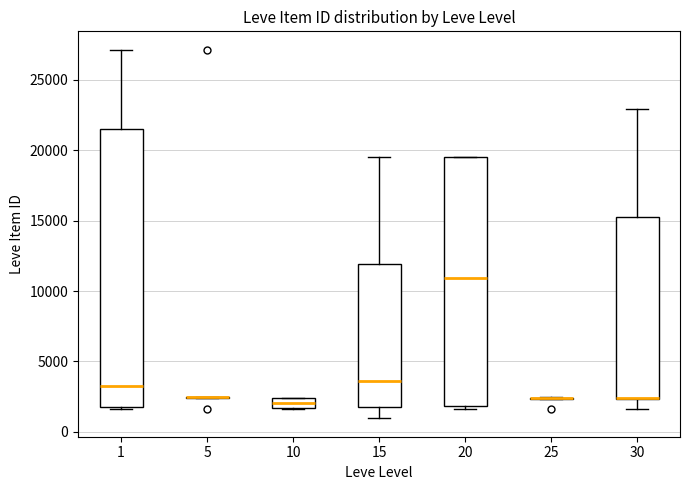

Which box is the tallest, from its lower edge to its upper edge?

1